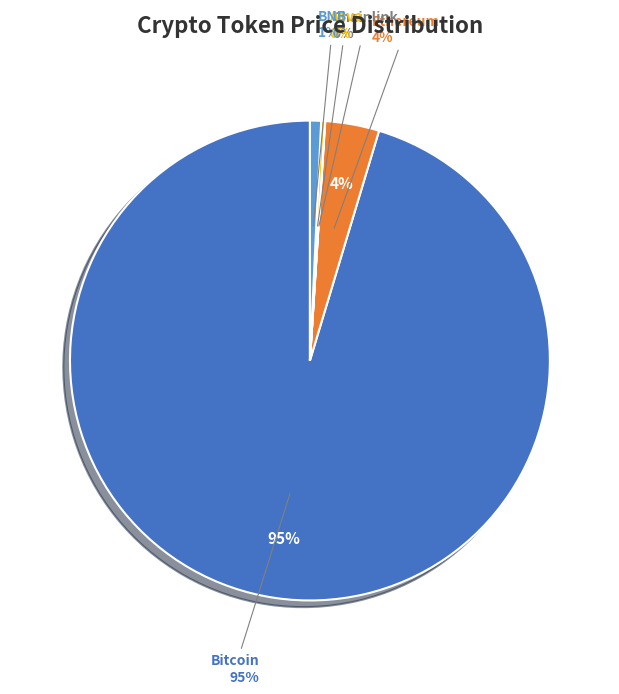

Is it true that BNB is 12% of the pie?

False